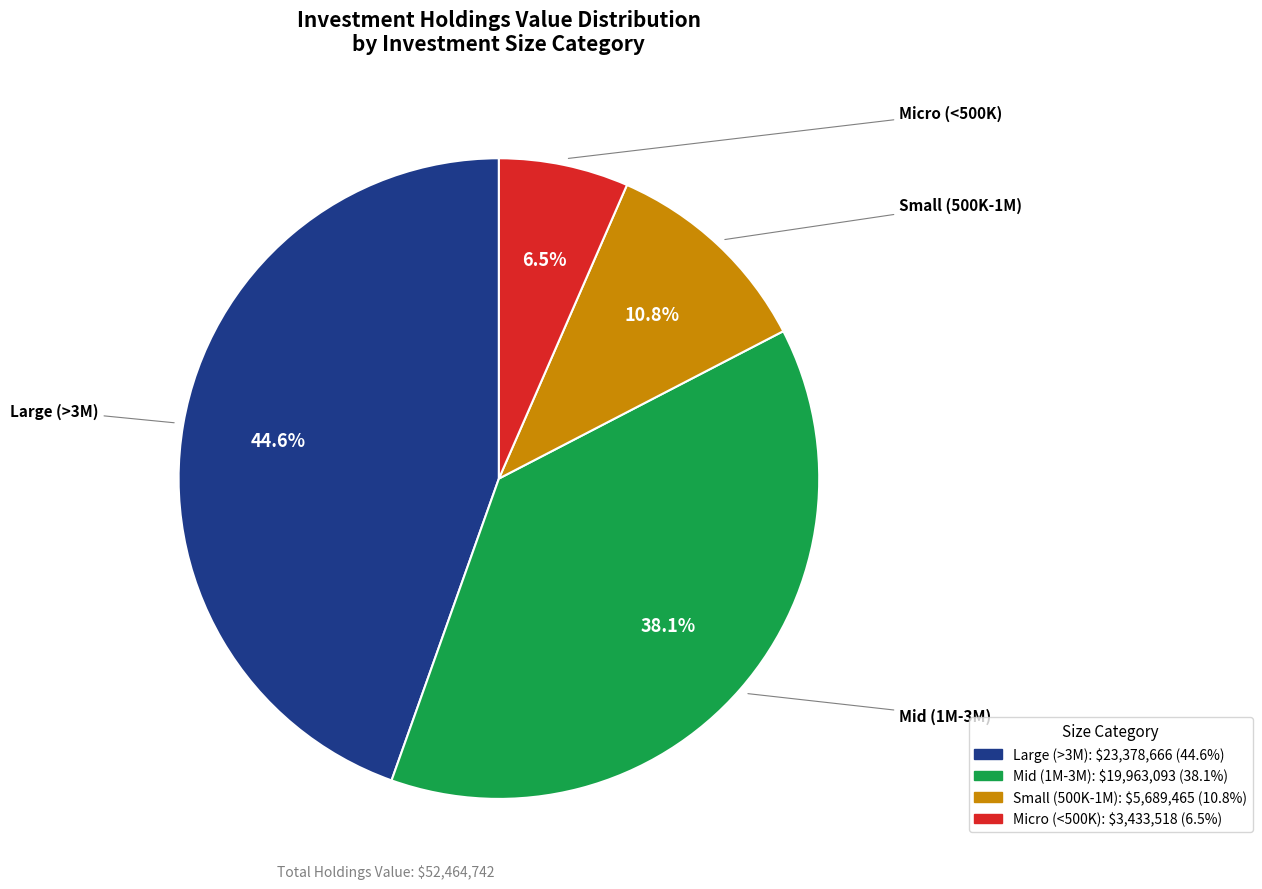

Is there any slice that represents more than half of the pie?

No